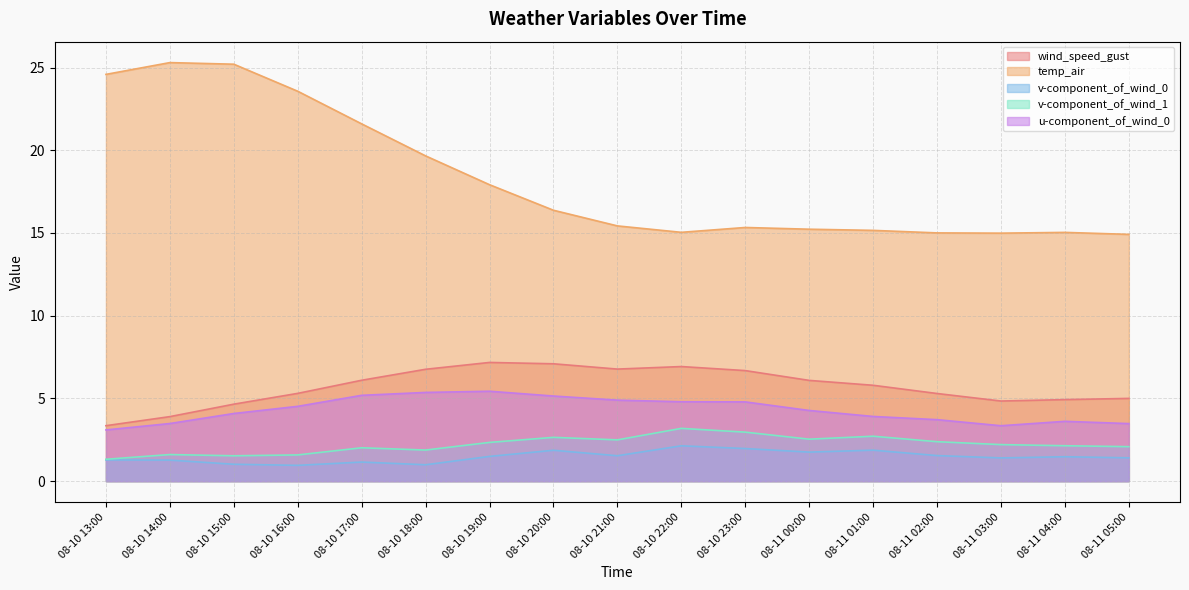

Count the number of categories in the chart.

17